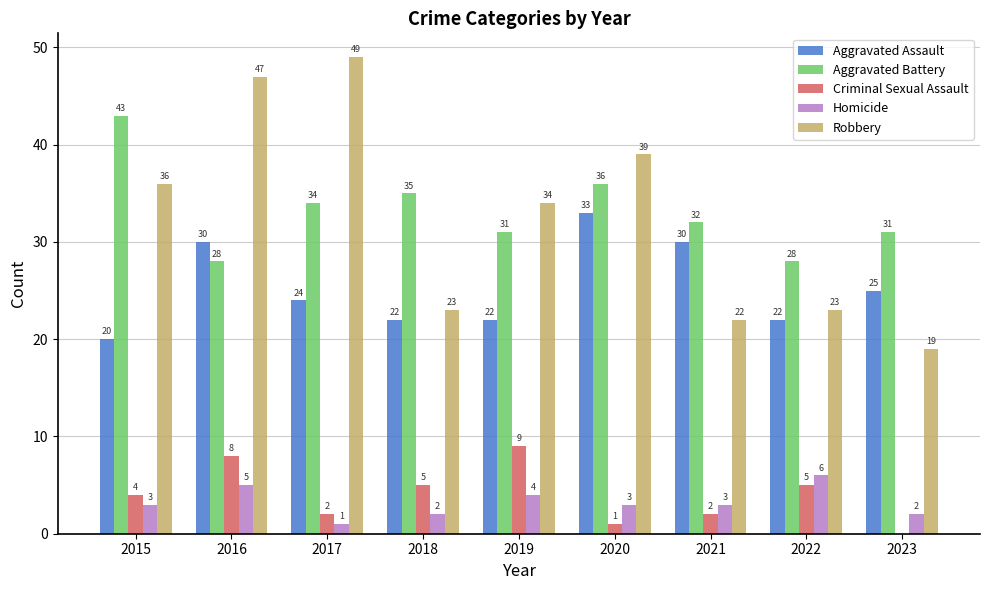

How many series are shown in this chart?

5